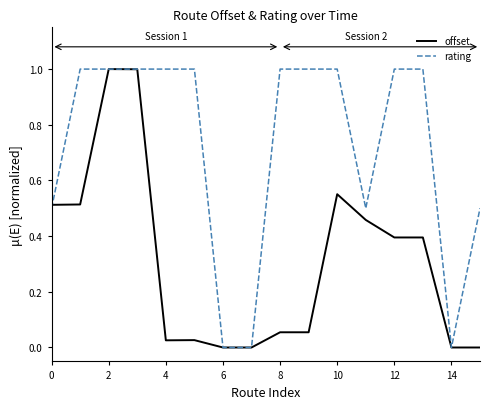

Which series has the largest total across all categories?

rating